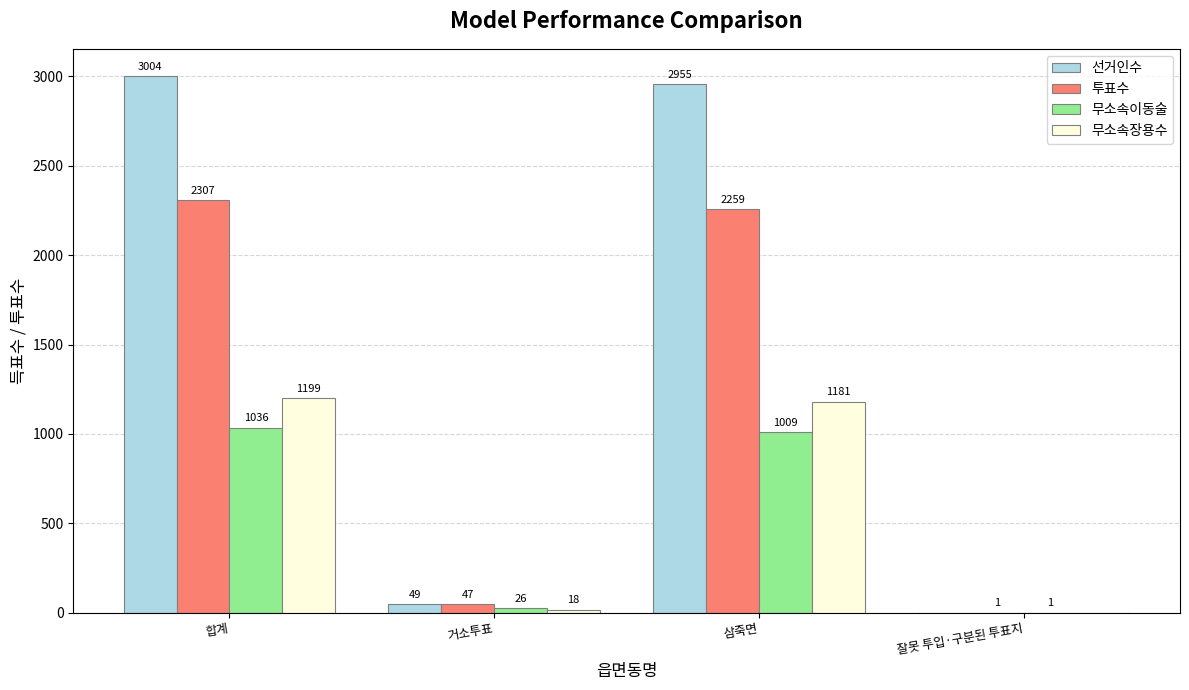

The 무소속장용수 series shows 1181 at 삼죽면. True or false?

True